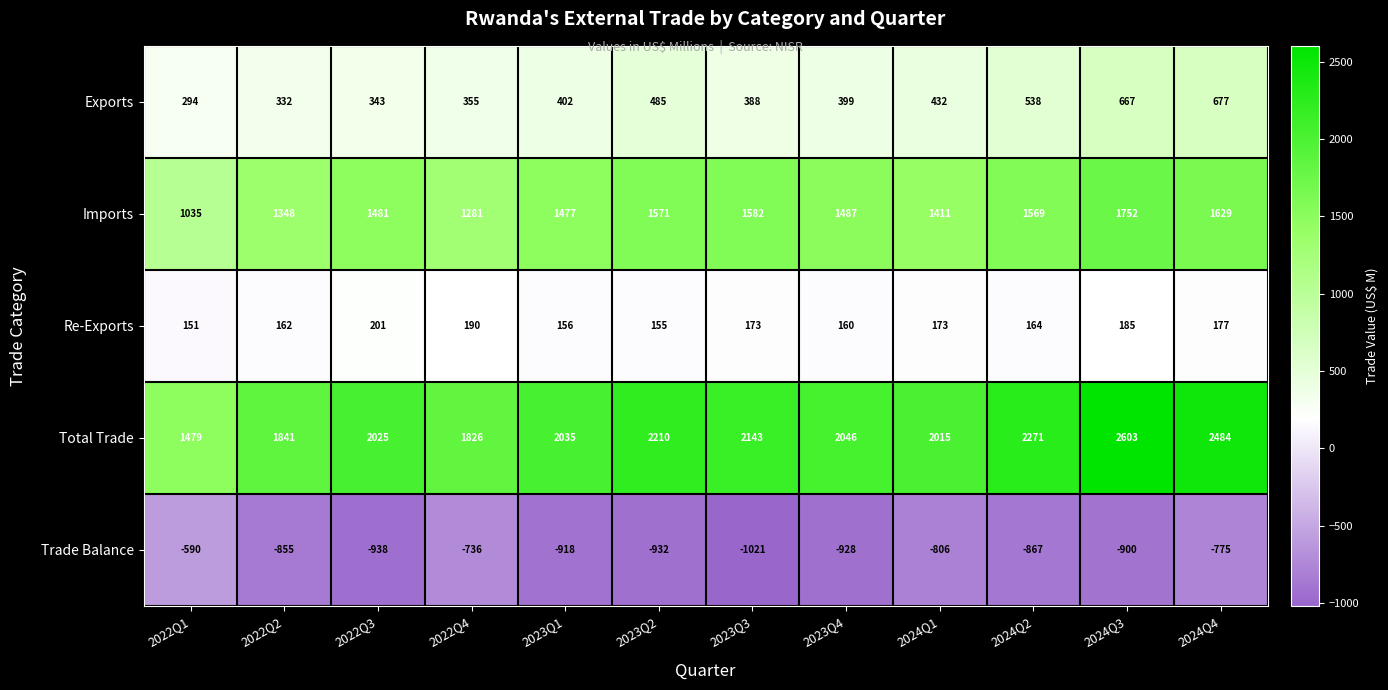

At which category is the sum across all series the highest?

2024Q3